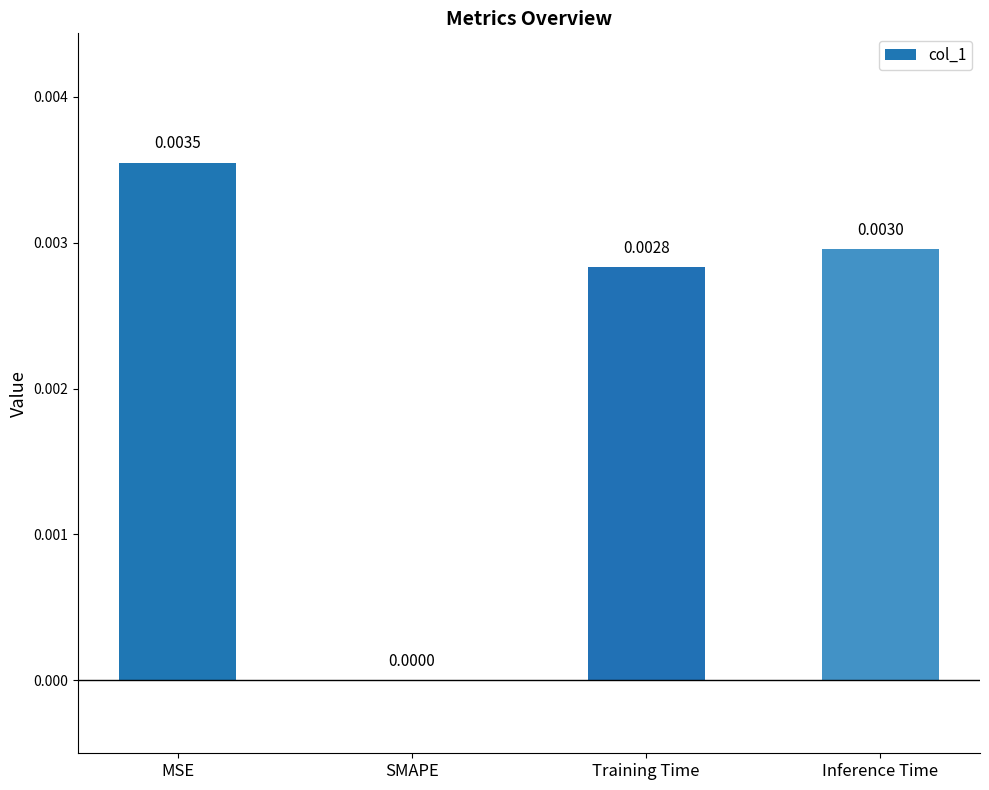

Which label corresponds to the largest value in the chart?

MSE